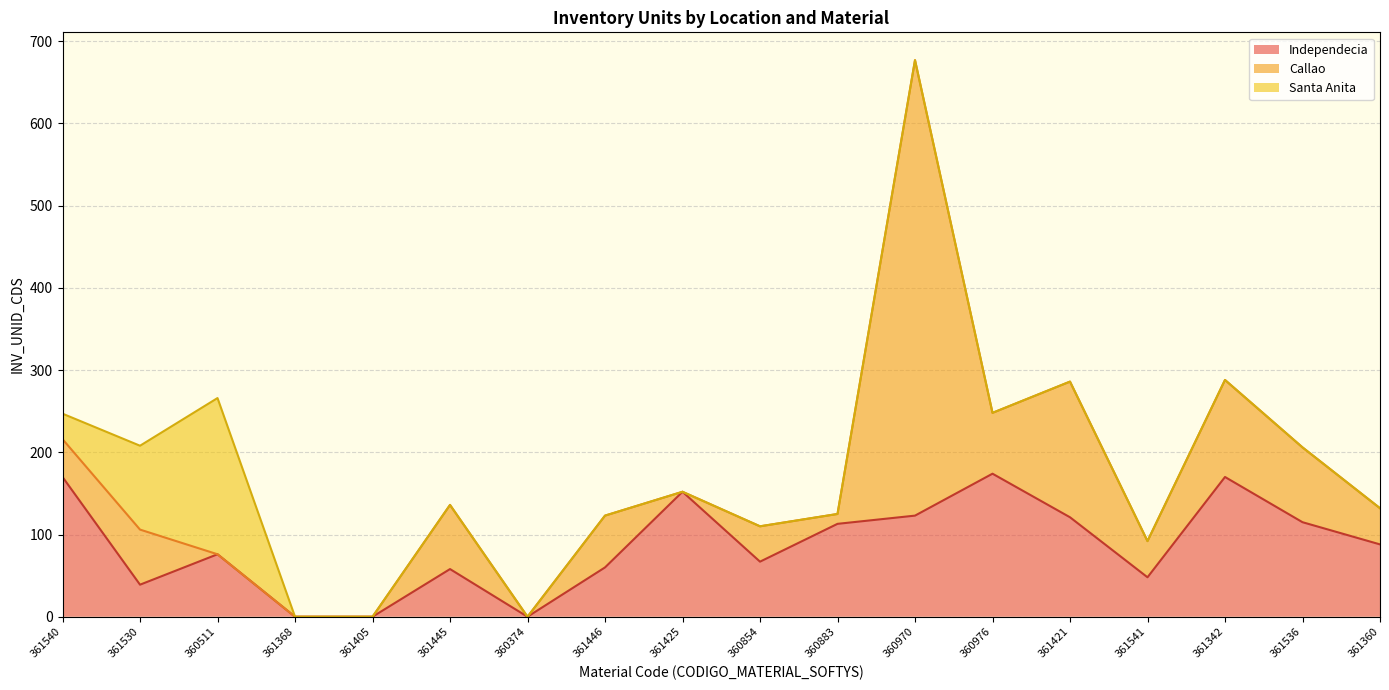

What is the label of the 4th point from the right?

361541